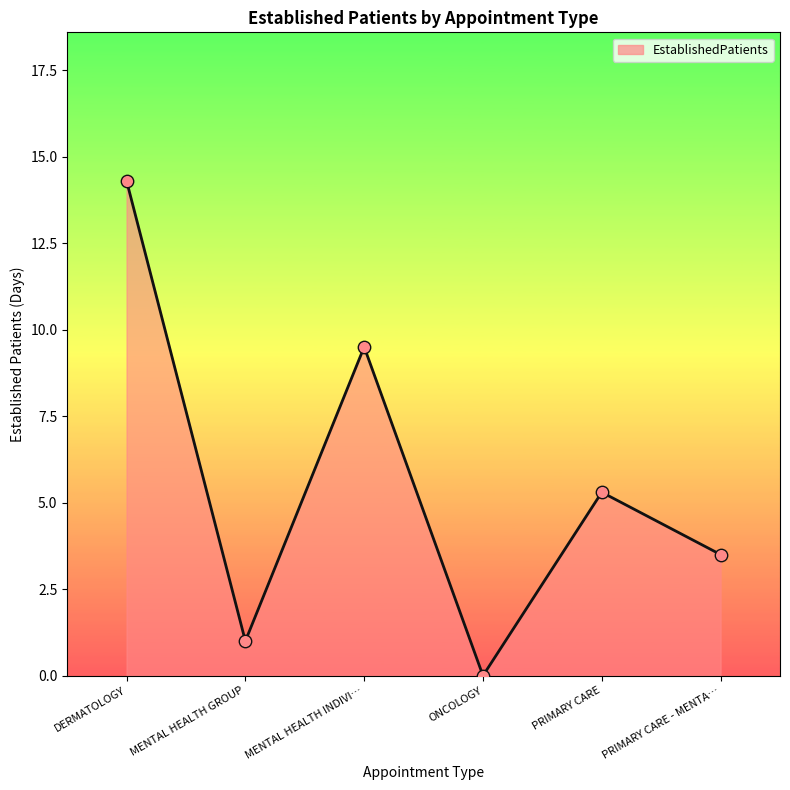

Approximately how many times larger is the value at MENTAL HEALTH INDIVI… compared to MENTAL HEALTH GROUP?

9.5